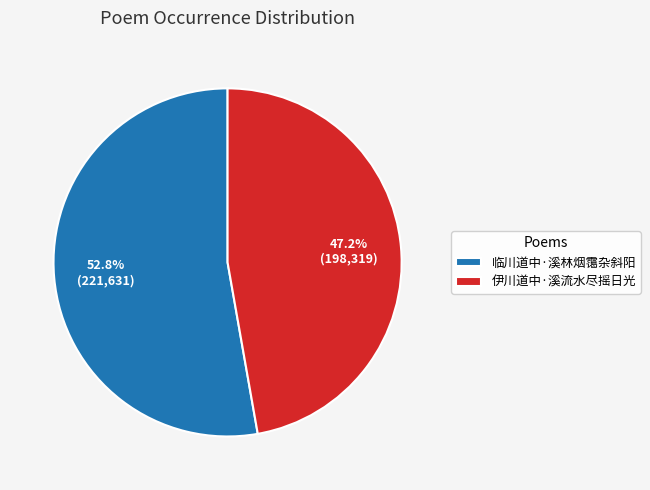

Approximately how many times larger is the value at 伊川道中·溪流水尽摇日光 compared to 临川道中·溪林烟霭杂斜阳?

0.9